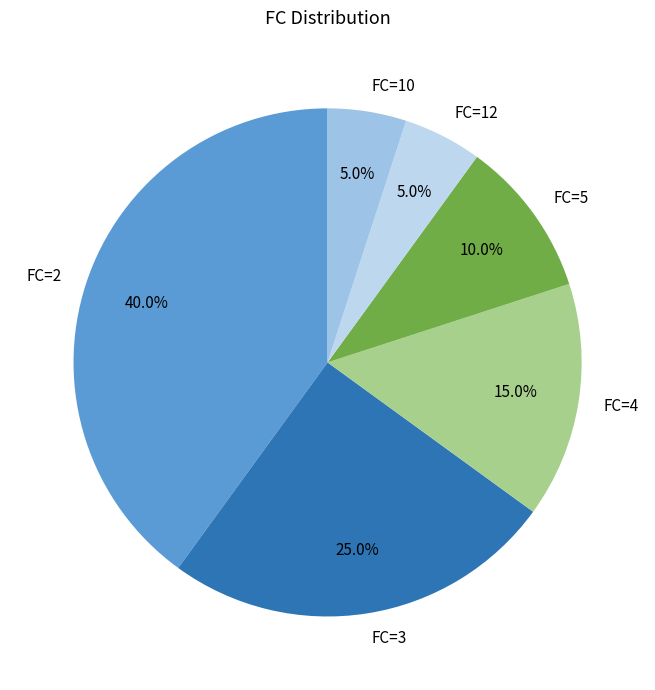

What percentage is the FC=5 slice, to the nearest percent?

10%